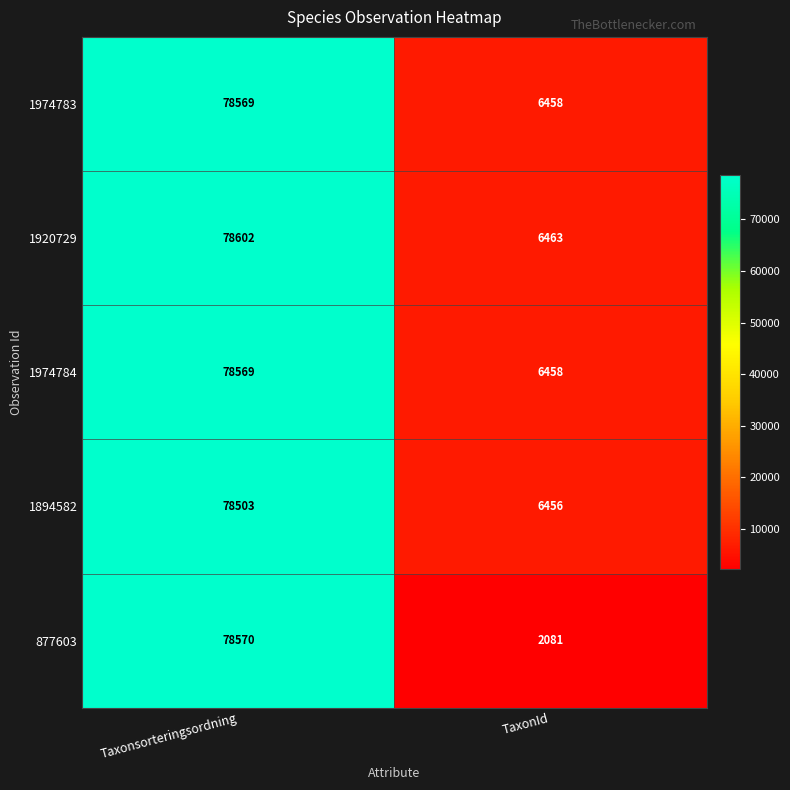

Which series changed the most between Taxonsorteringsordning and TaxonId?

877603